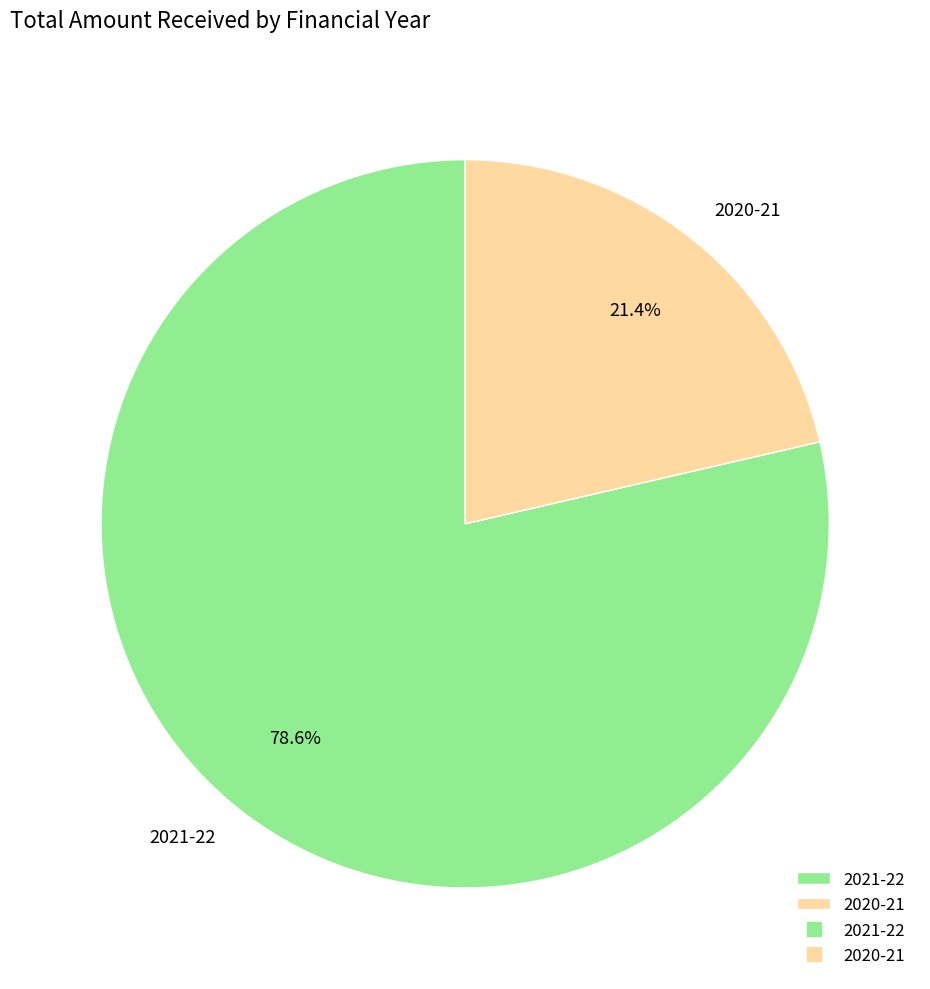

Rank the categories by value from lowest to highest.

2020-21, 2021-22